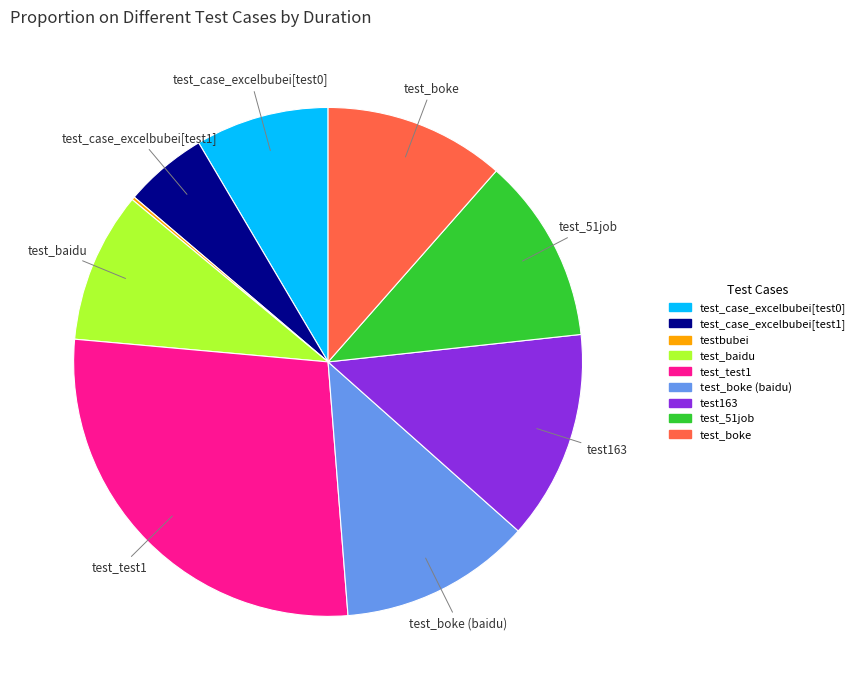

Which slice is the largest?

test_test1